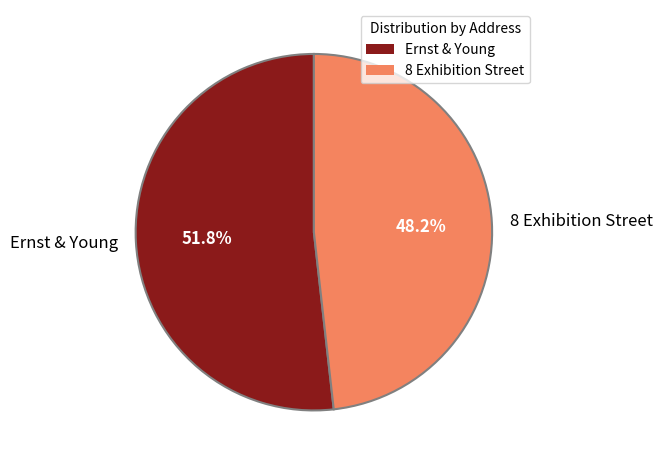

Is Ernst & Young the majority of the pie?

Yes